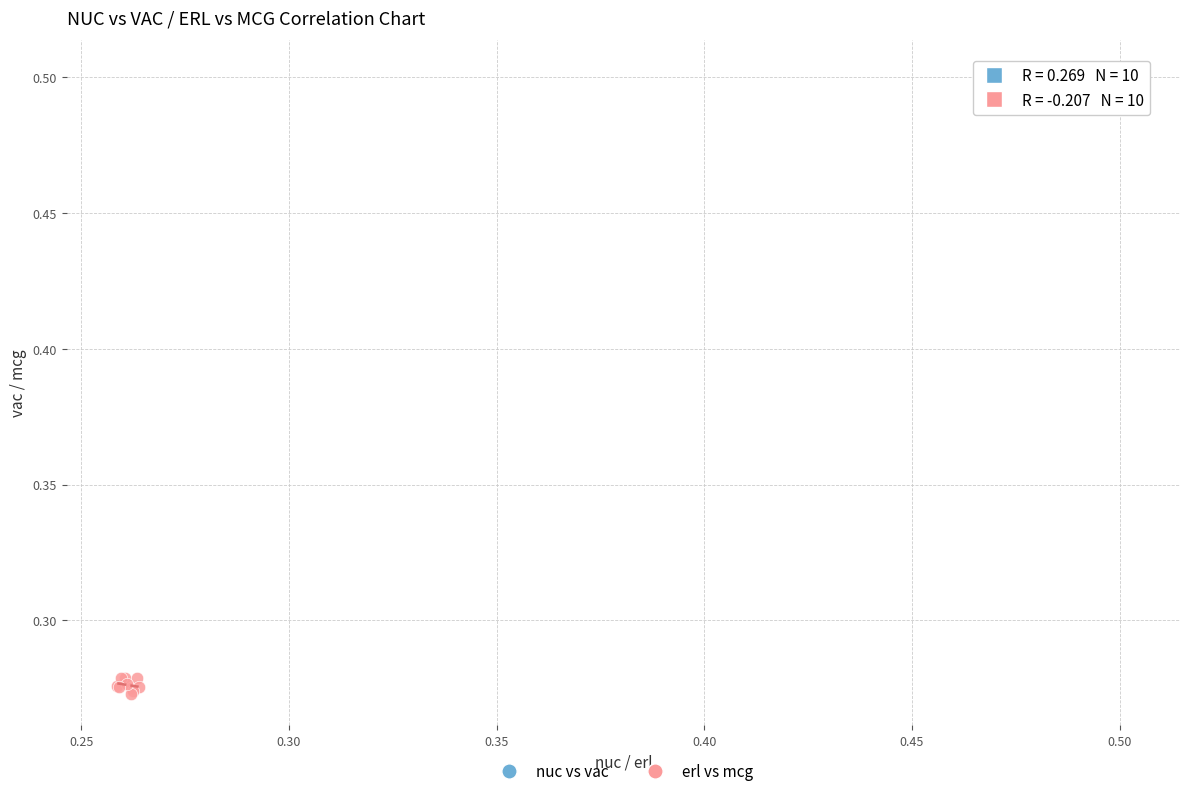

Which series reaches the minimum Y coordinate?

erl vs mcg